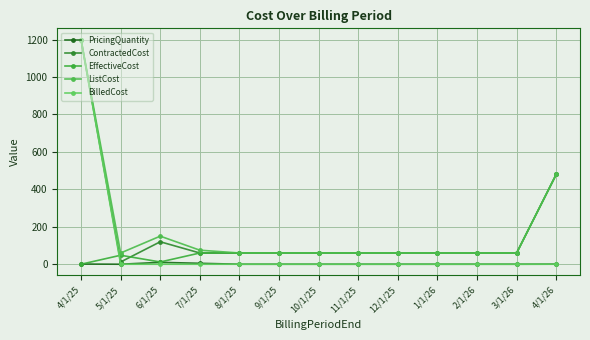

True or false: BilledCost and ListCost cross at least once.

False